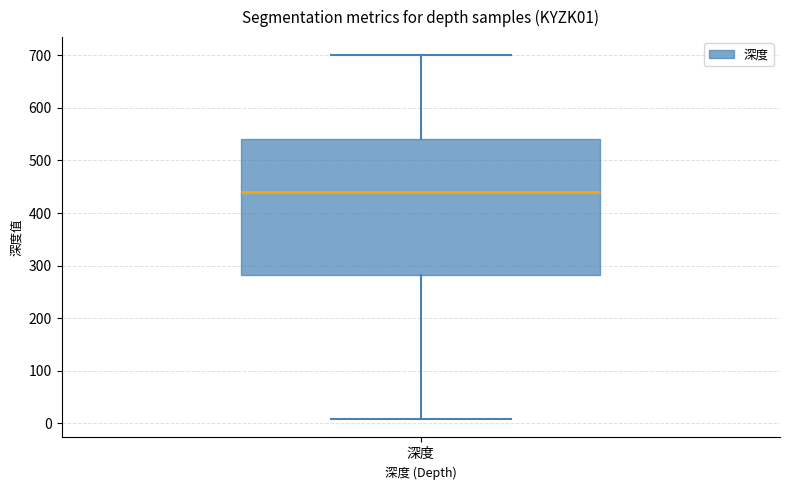

Read this box plot against the y-axis: the position of the median line, the range covered by the box, and the ends of both whiskers. The values are not printed on the chart, so give them approximately, as read against the axis.

median 440, box 280 to 540, whiskers 10 to 700